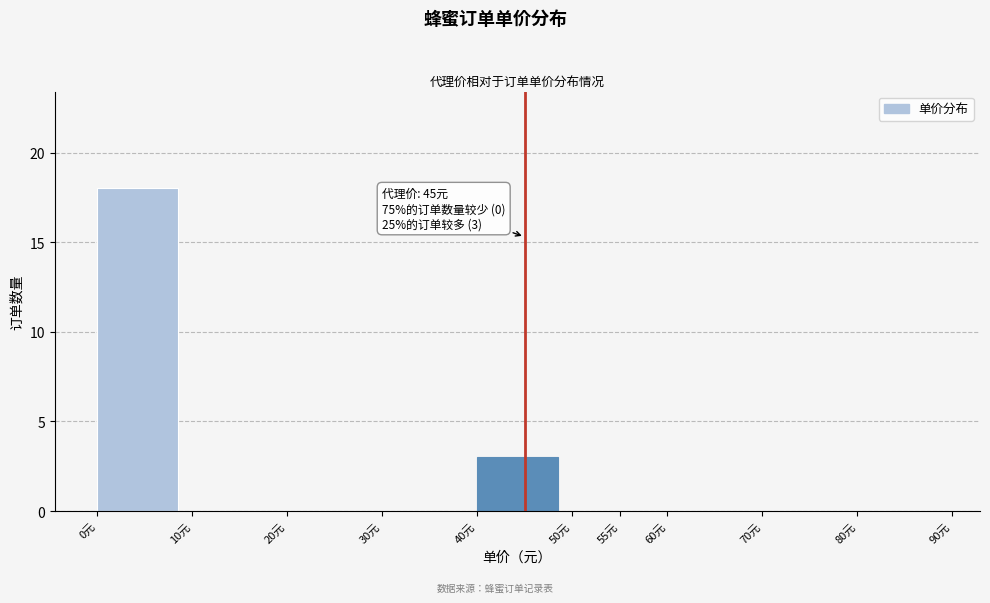

Over which range of the x-axis is the bar tallest?

0 to 10